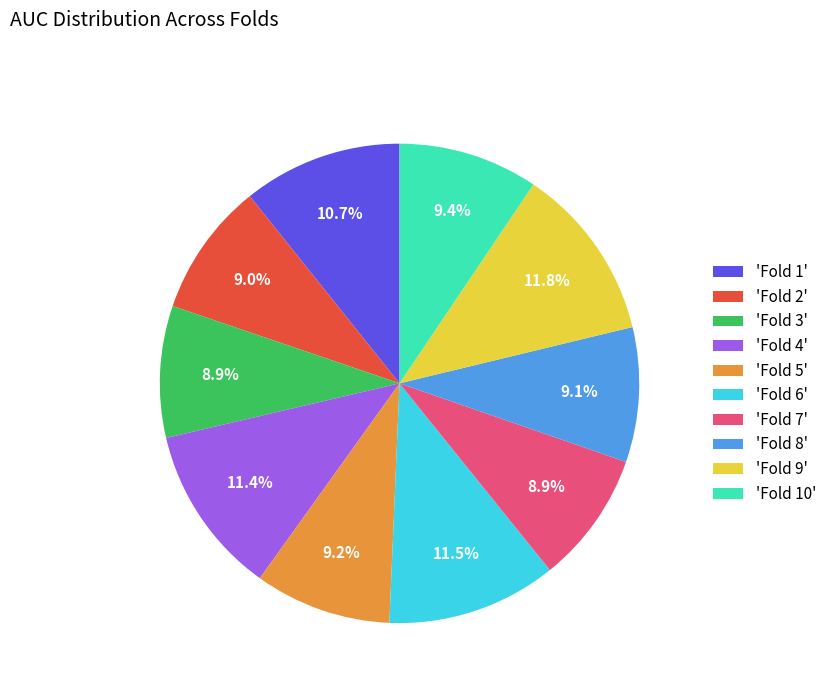

What is the total percentage of 'Fold 5' and 'Fold 6'?

20.7%